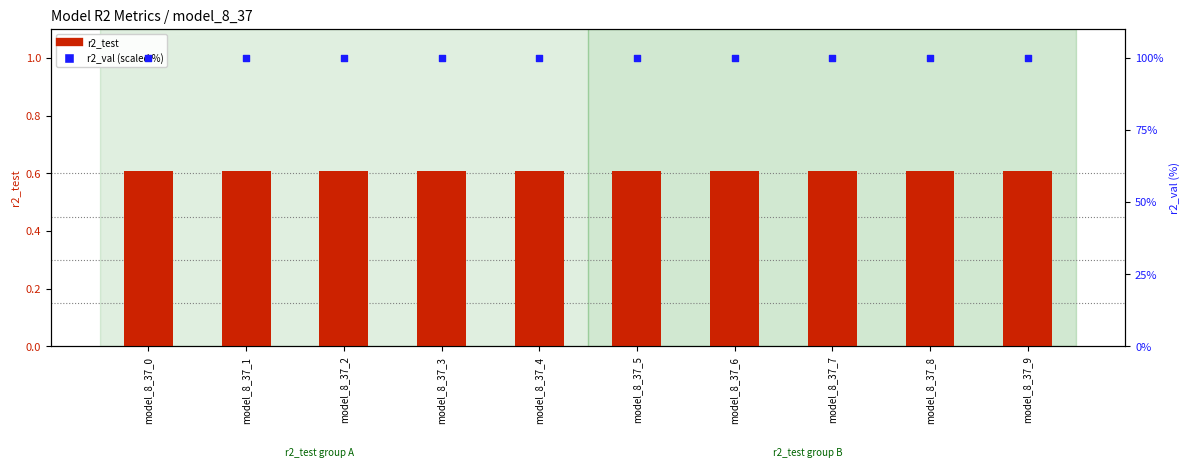

Which series reaches the minimum Y coordinate?

r2_test